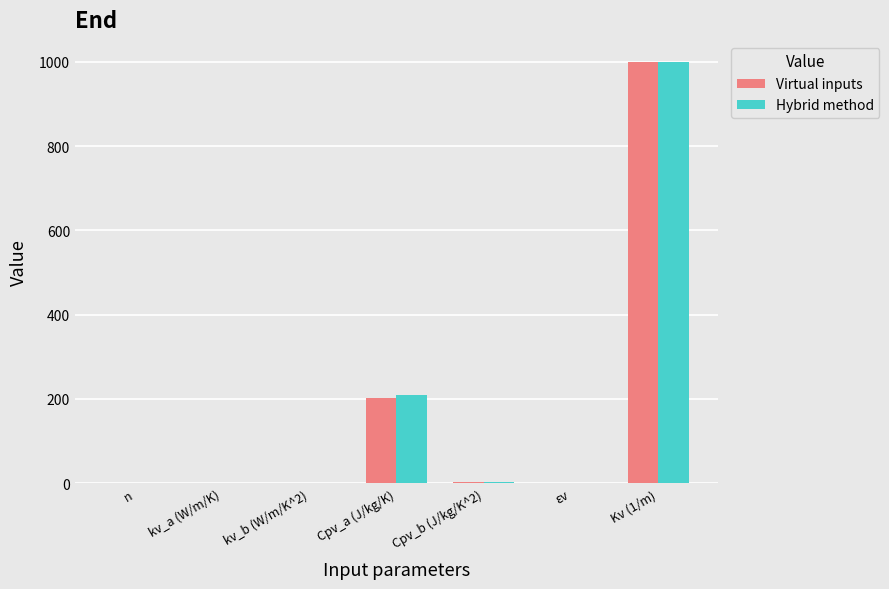

Where is Hybrid method nearest to the value 499?

Cpv_a (J/kg/K)